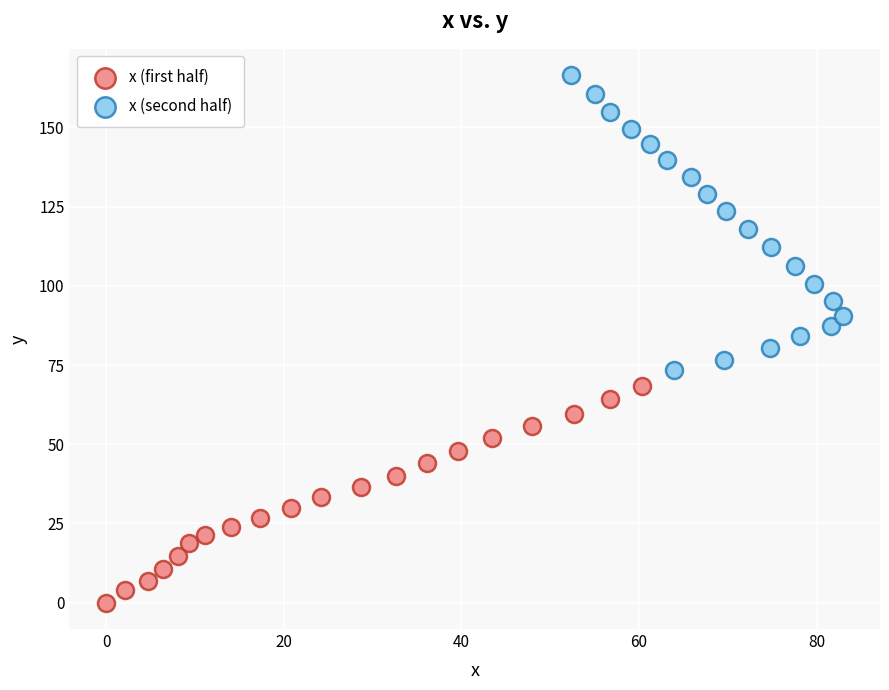

Which series contains the lowest Y value?

x (first half)